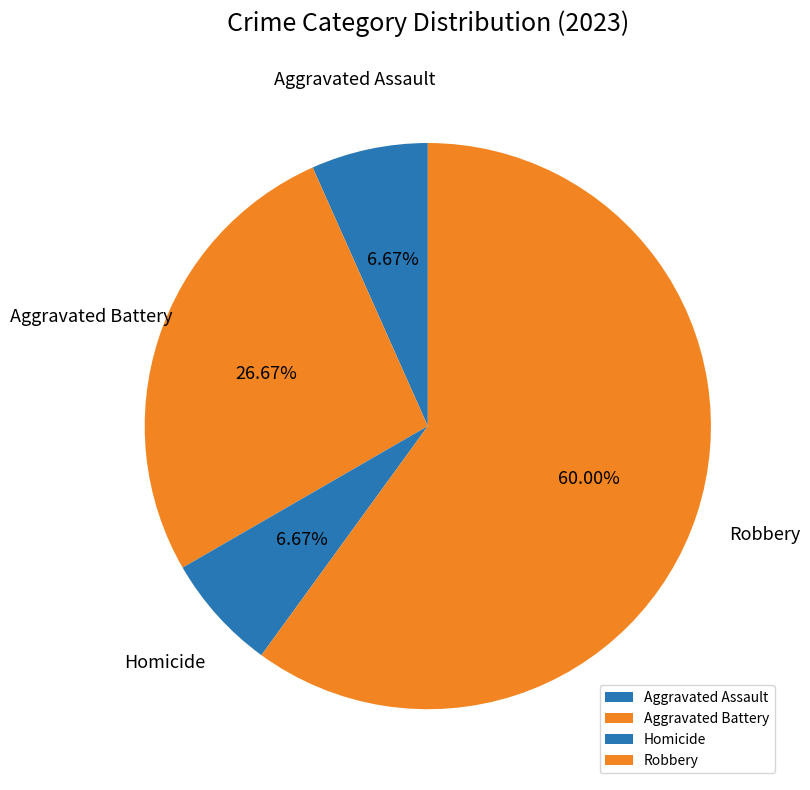

Is there a majority slice in this chart?

Yes